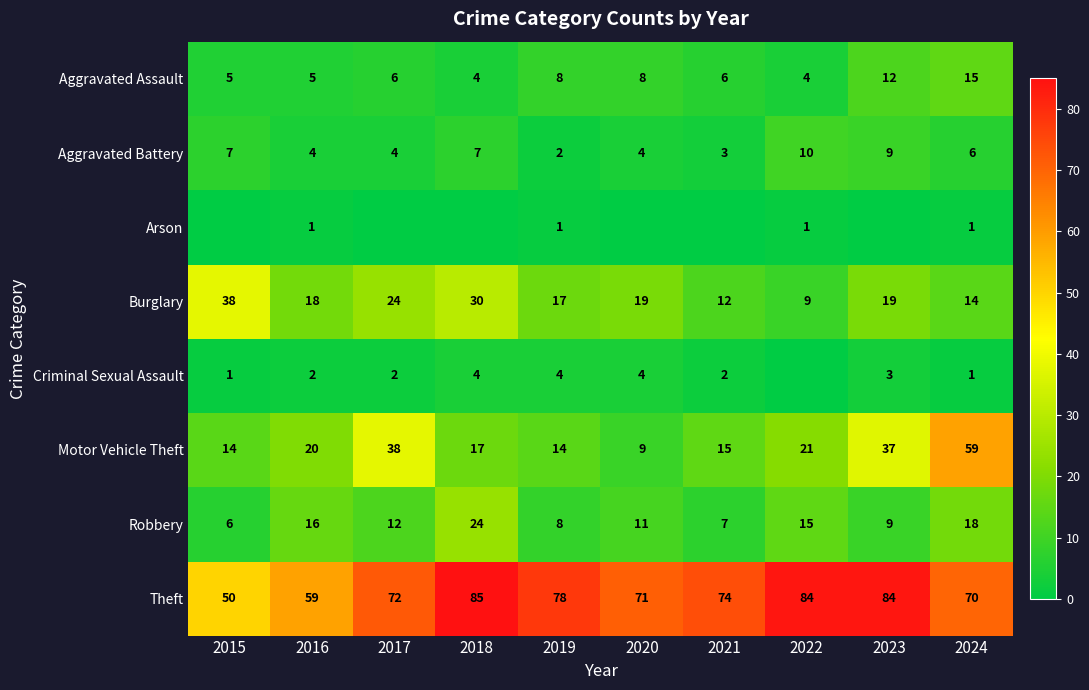

What is the total value across all series at 2016?

125